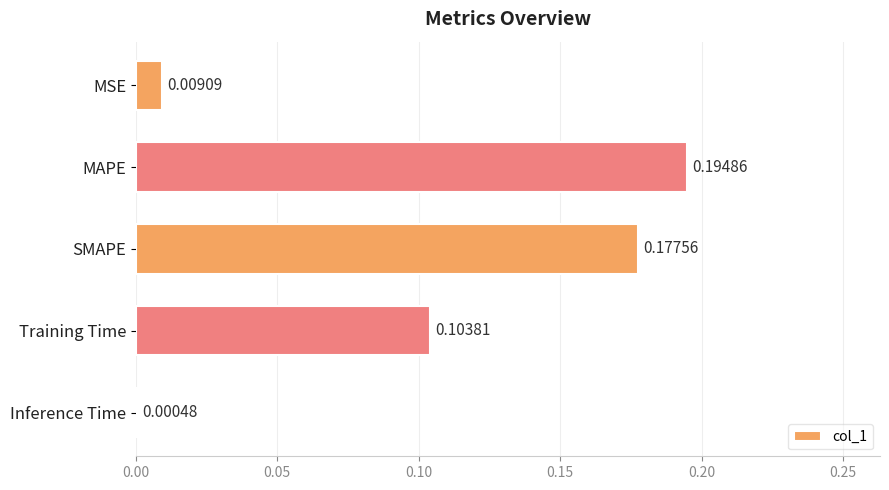

Where is the data nearest to the value 0?

Inference Time